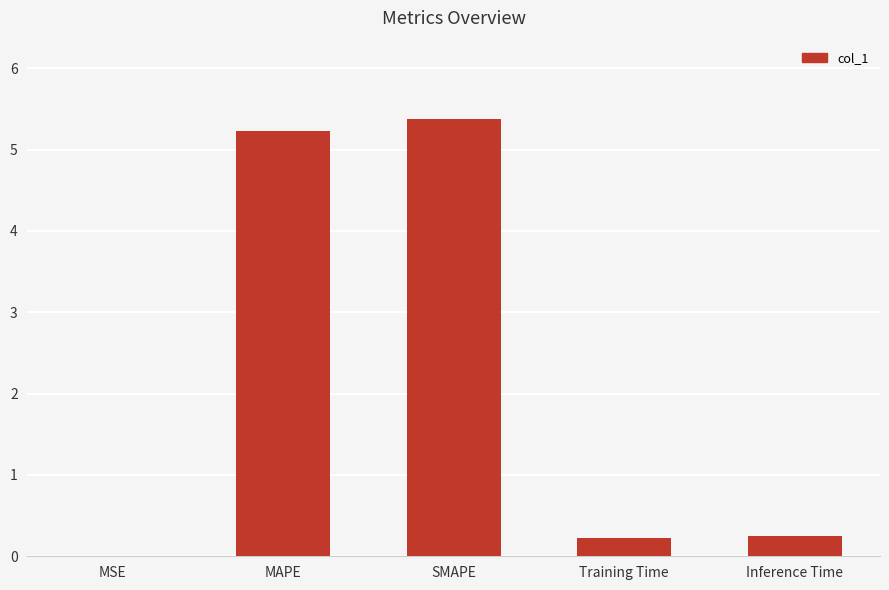

What is the sum of the values at Training Time and Inference Time?

0.5